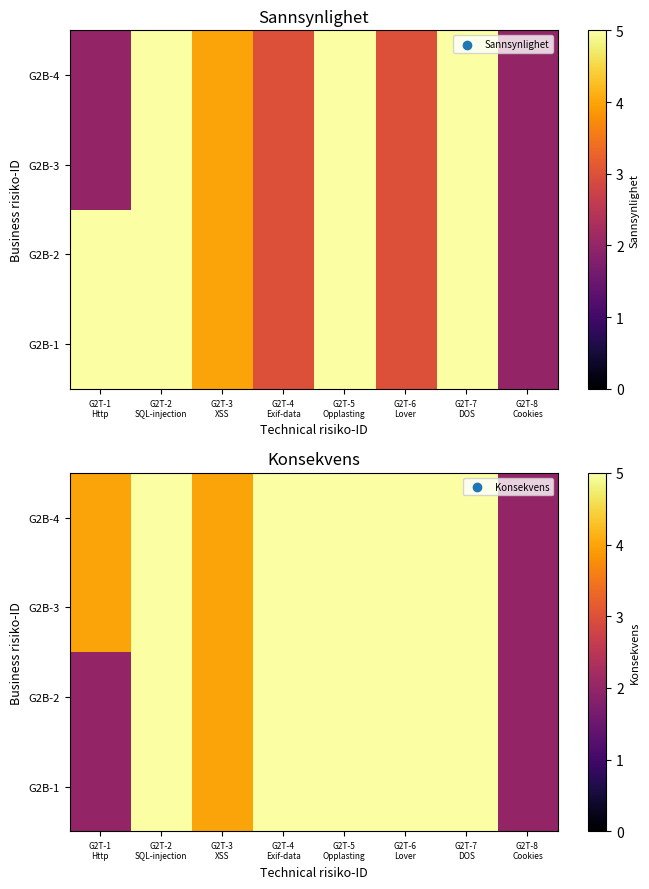

At how many categories does at least one series exceed 2?

7